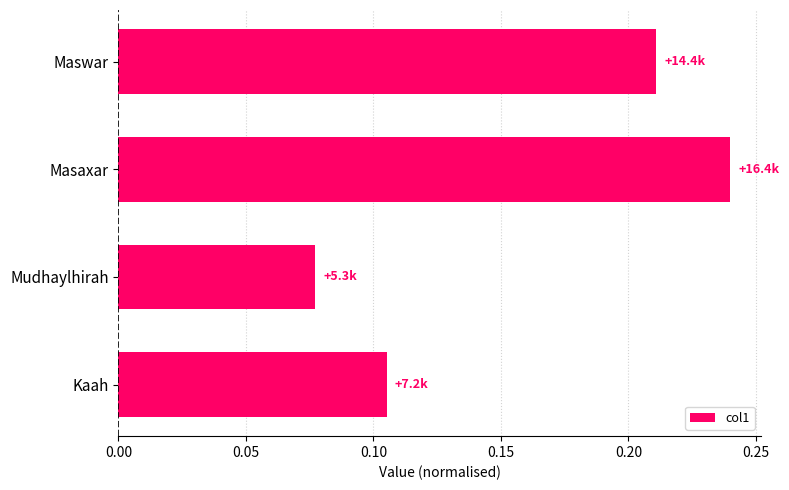

Which category has the lowest value across all series?

Mudhaylhirah